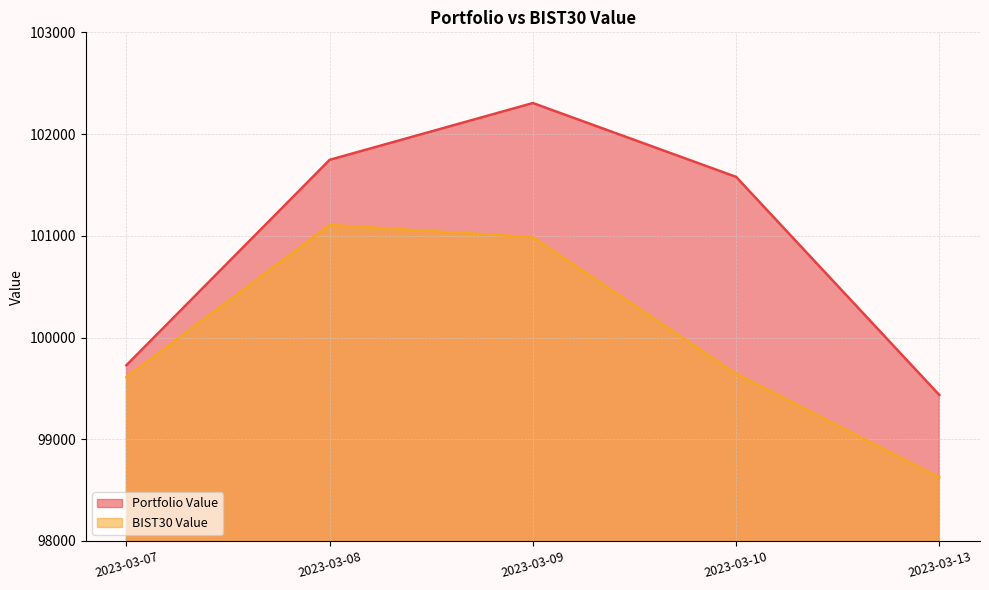

Reading left to right, what are all the values shown in this chart?

Portfolio Value: 99727.5	101746.6	102304.8	101578.9	99434.9
BIST30 Value: 99610.2	101105.6	100986.3	99643.8	98625.6